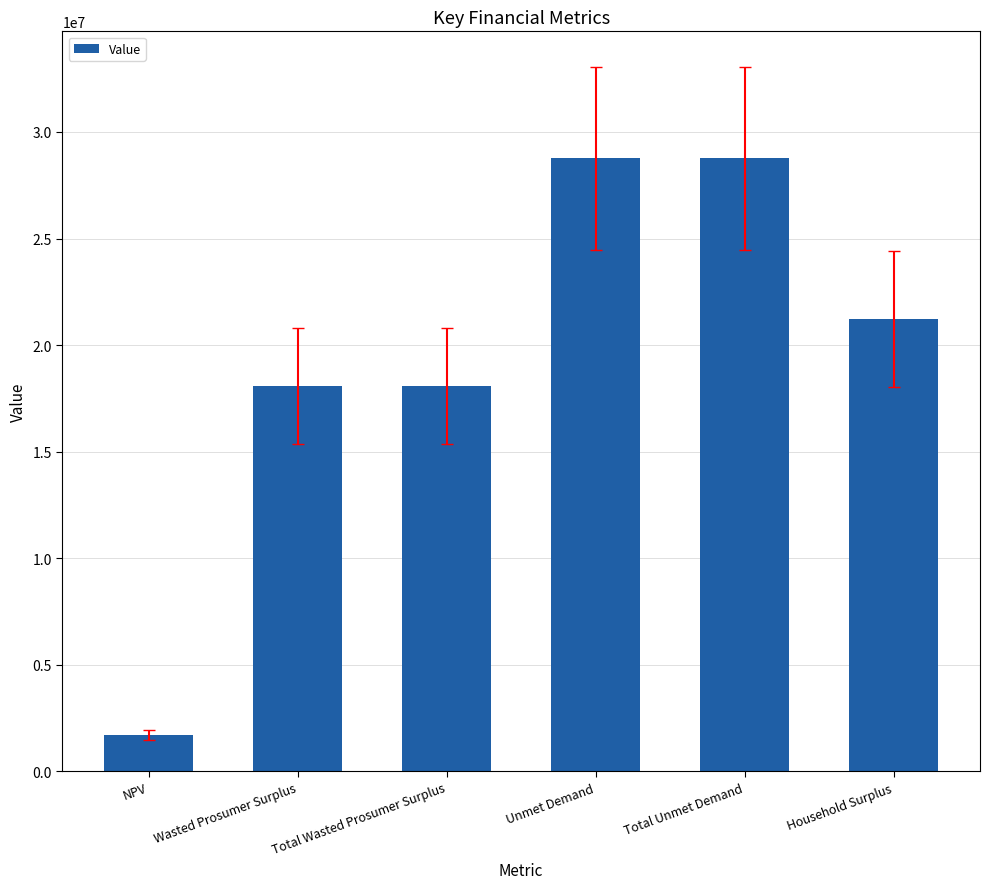

Reading right to left, what are all the values shown in this chart?

Household Surplus=21236138.7	Total Unmet Demand=28755855.3	Unmet Demand=28755855.3	Total Wasted Prosumer Surplus=18093321.8	Wasted Prosumer Surplus=18093321.8	NPV=1698848.6